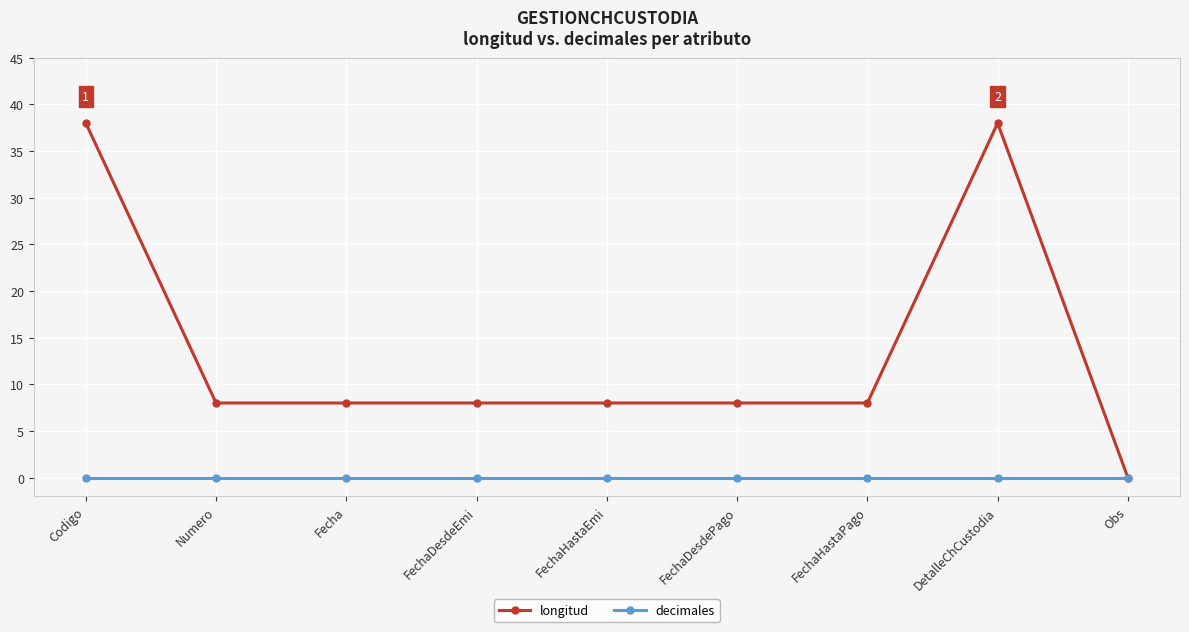

Does the chart have visible grid lines?

Yes